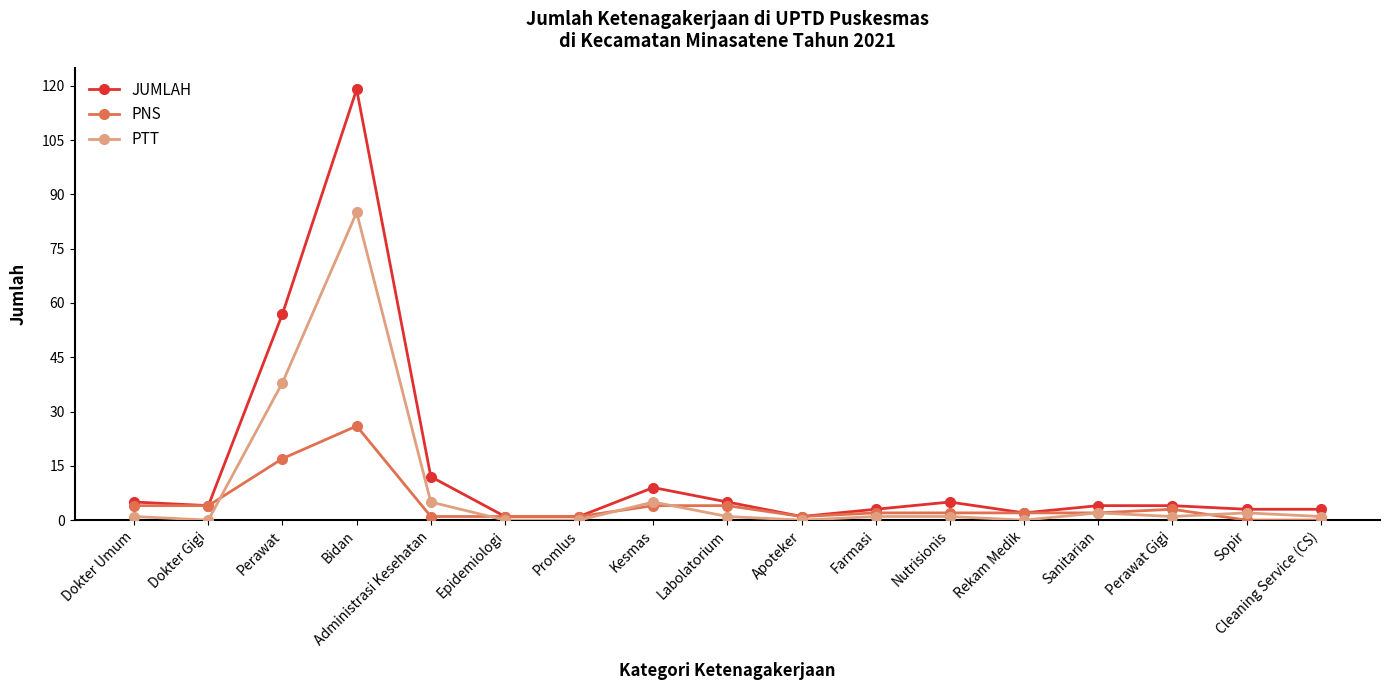

Rank the series at Bidan from highest to lowest value.

JUMLAH, PTT, PNS